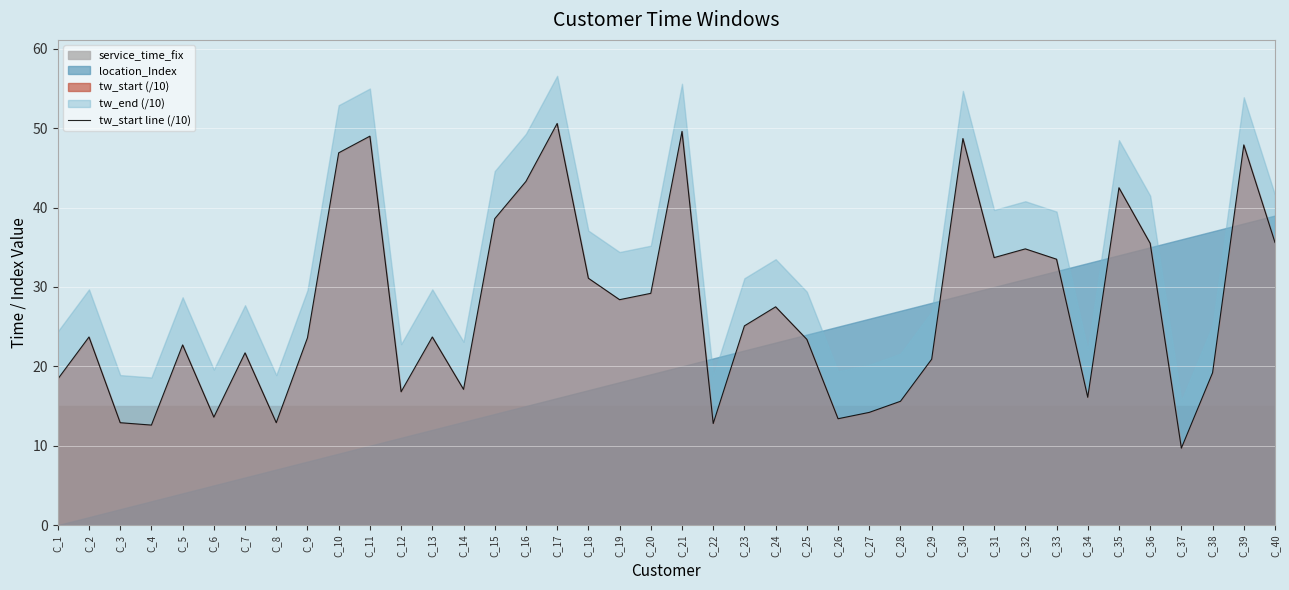

How many categories are shown in the chart?

40